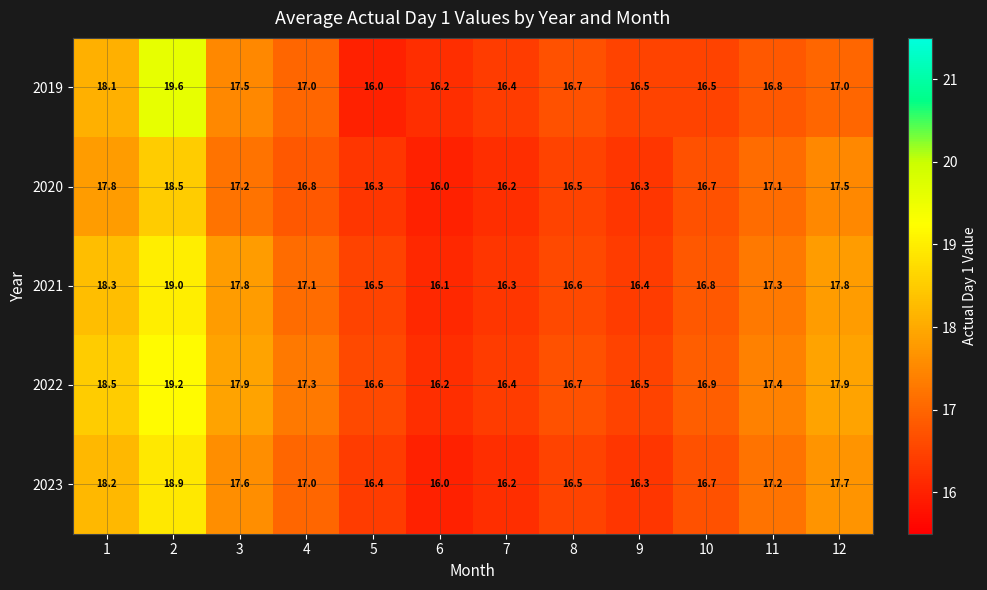

Count the number of categories in the chart.

12